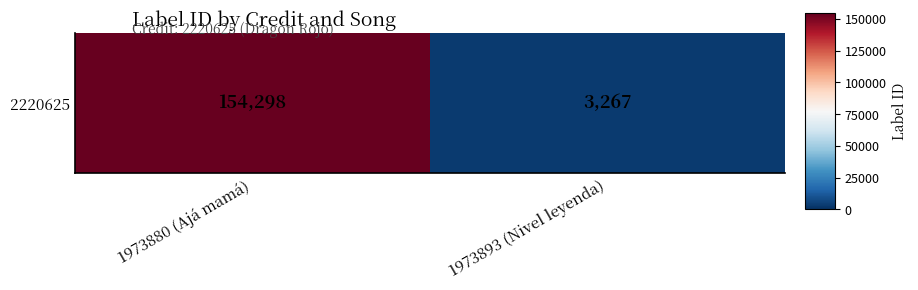

List the labels in order of value, largest first.

1973880 (Ajá mamá), 1973893 (Nivel leyenda)